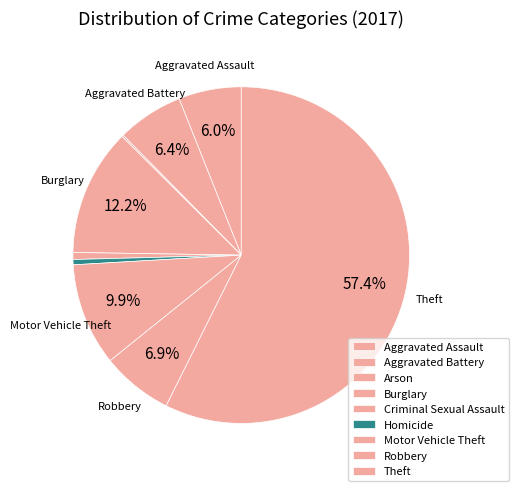

To the nearest percent, what is the combined percentage of Arson and Burglary?

12%